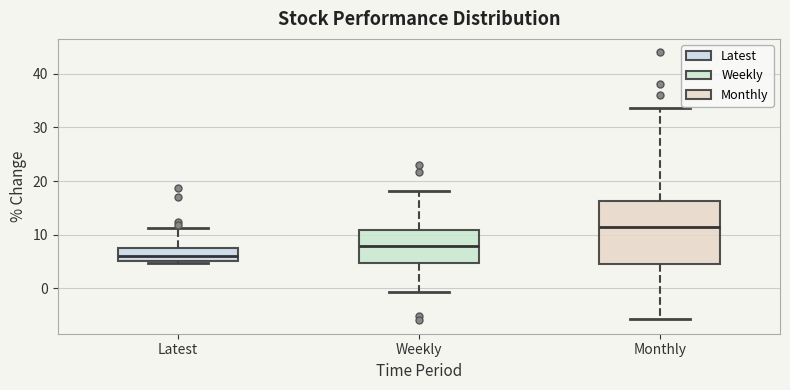

Which box's median line is the highest?

Monthly